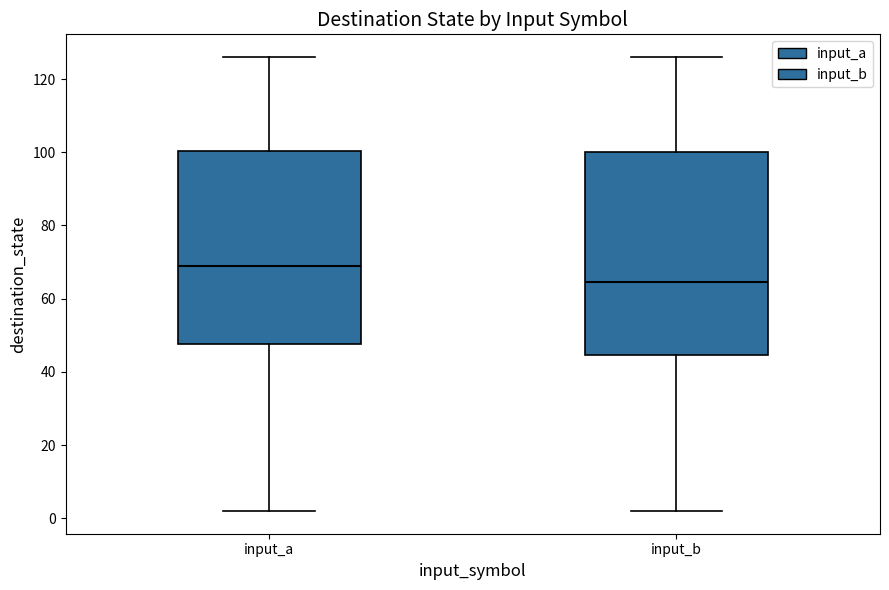

Reading left to right, read every box against the y-axis: the position of its median line, the range the box covers, and the ends of its whiskers. The values are not printed on the chart, so give them approximately, as read against the axis.

input_a: median 70, box 48 to 100, whiskers 2 to 126
input_b: median 64, box 44 to 100, whiskers 2 to 126